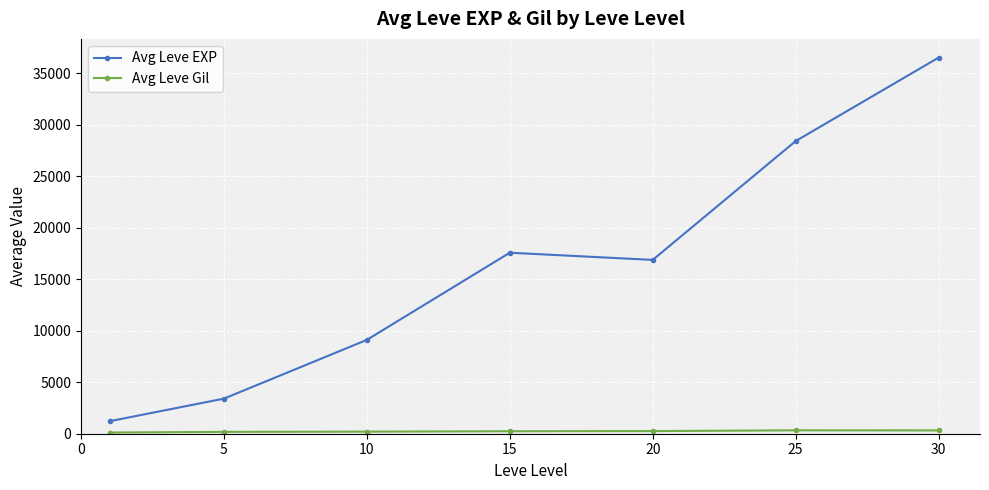

What is the difference between the maximum and second lowest values in the Avg Leve EXP series?

33087.5